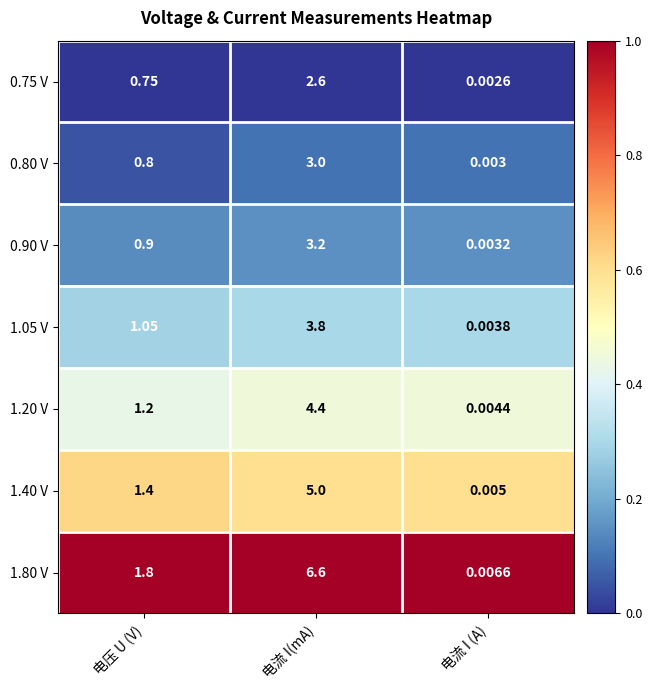

At which label does 0.90 V reach its minimum?

电流 I (A)